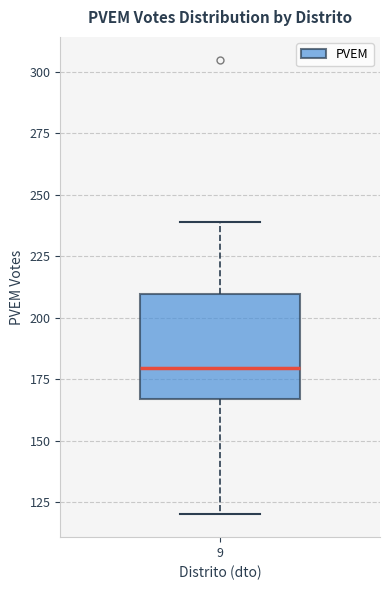

Where does the median line of the box at x = 9 sit on the y-axis? The values are not printed on the chart, so give them approximately, as read against the axis.

180